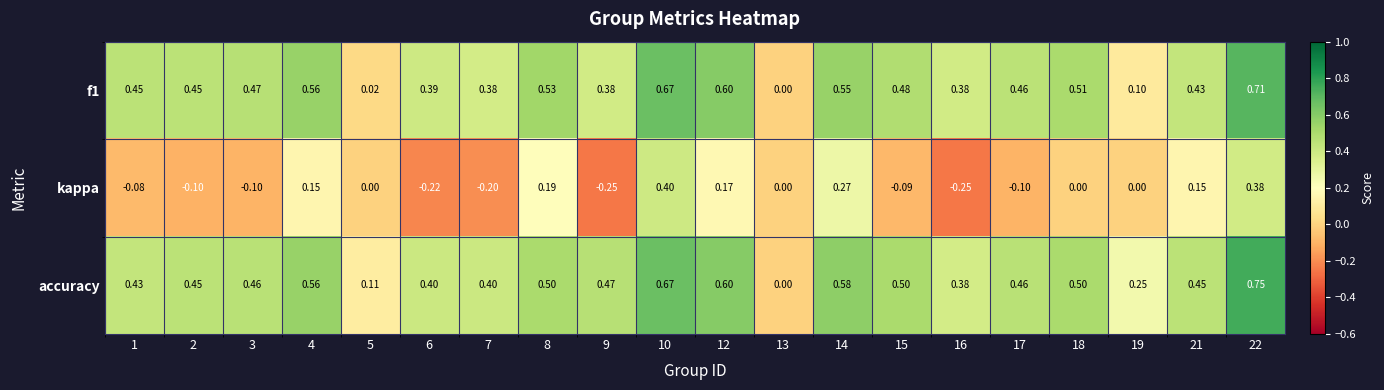

Which series has the largest range (max minus min)?

accuracy